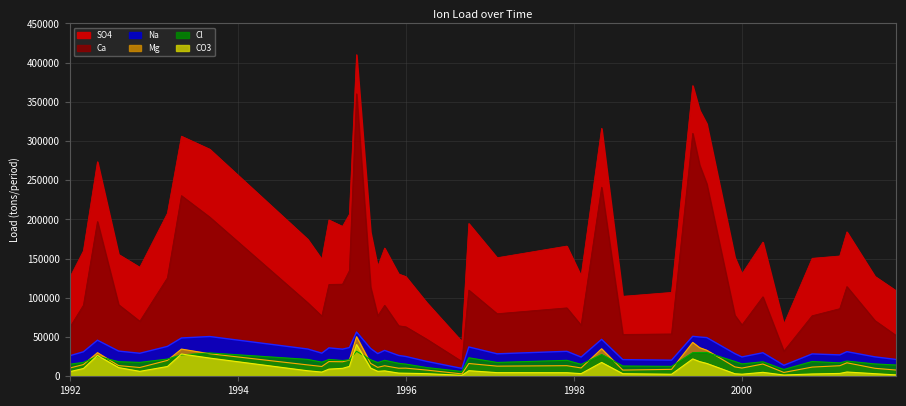

How many interior local peaks does the SO4 series have?

11